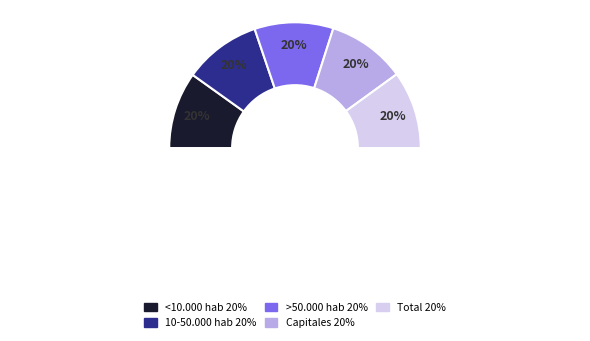

To the nearest percent, what is the combined percentage of 10-50.000 hab and >50.000 hab?

40%